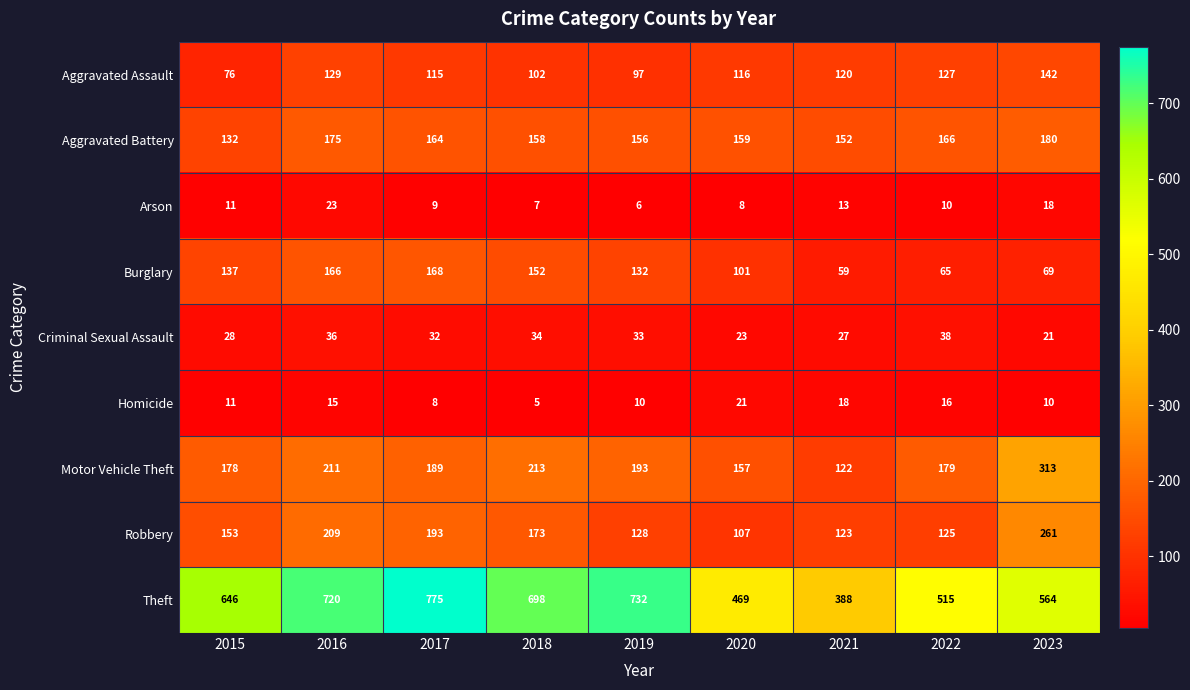

What is the highest value of the Theft series?

775